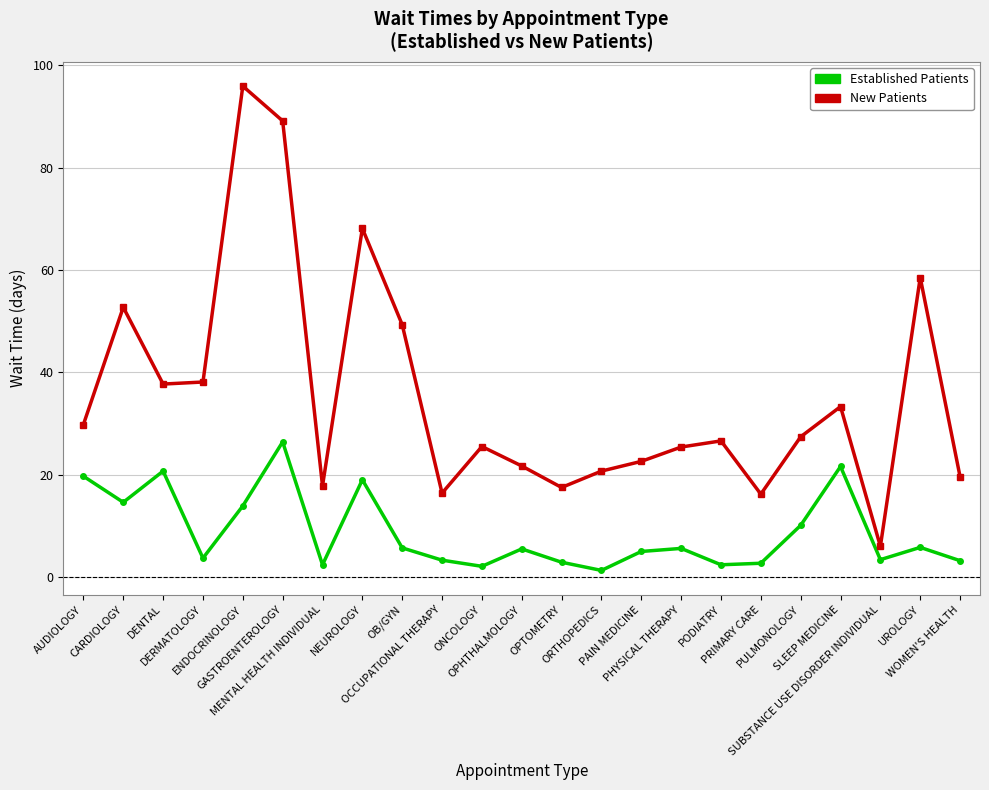

How many data points does each series have?

23